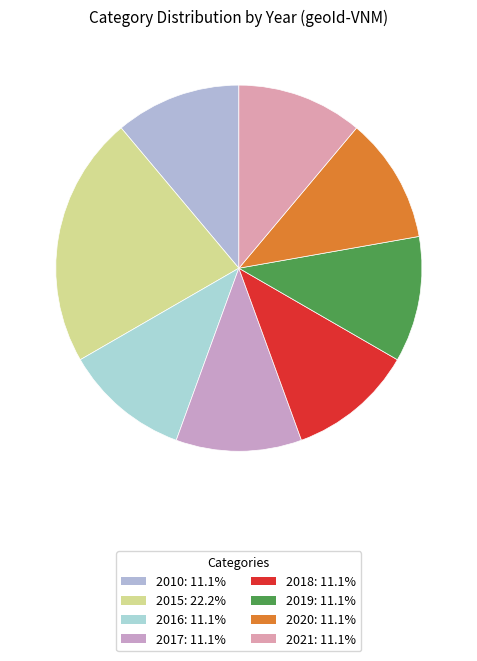

Which category has the biggest portion of the pie?

2015